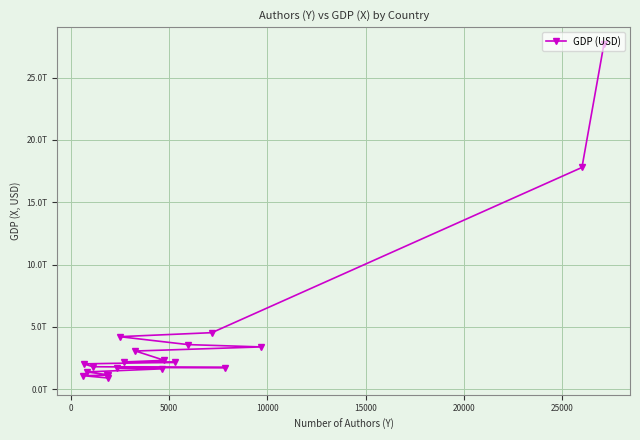

What is the greatest value displayed?

27720709000000.0